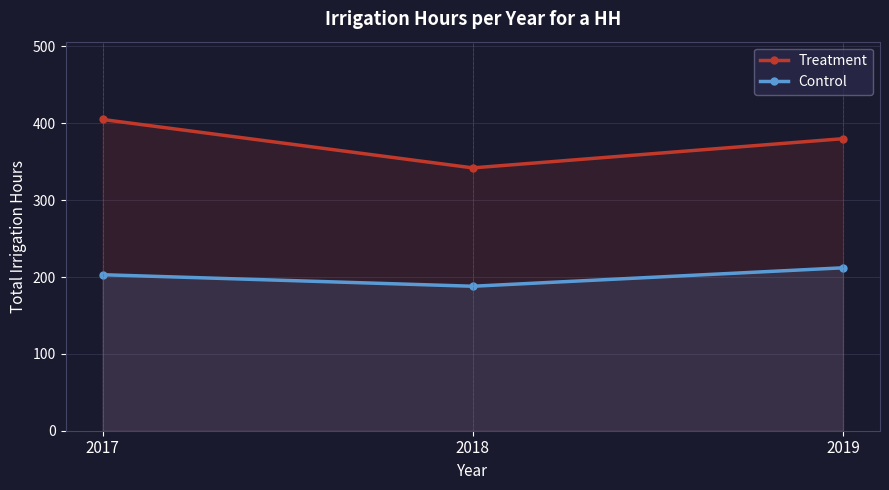

Between 2017 and 2019, which series saw the biggest shift?

Treatment